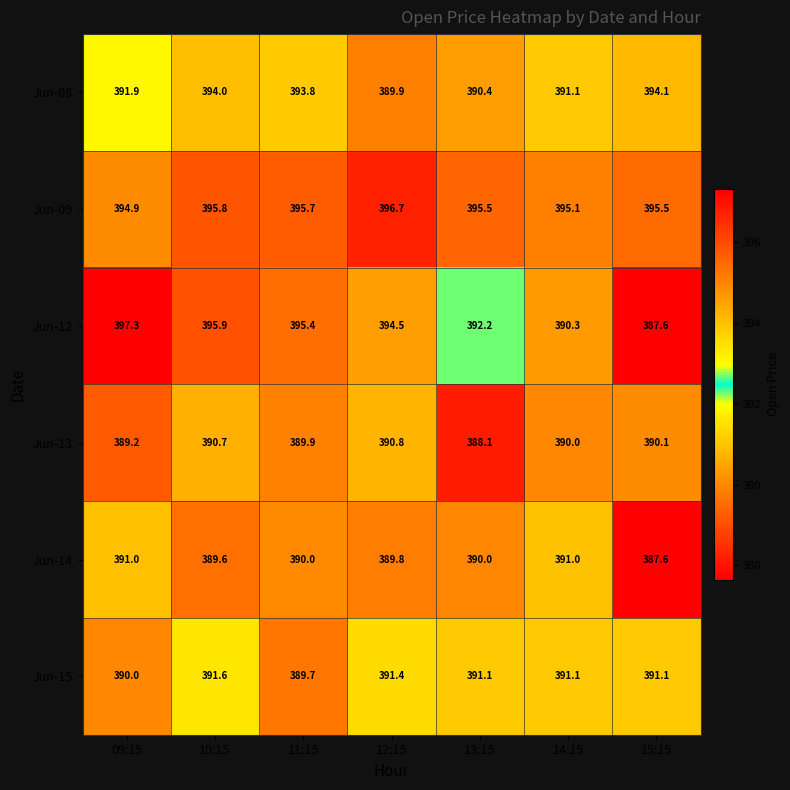

Which series has the widest spread of values?

Jun-12